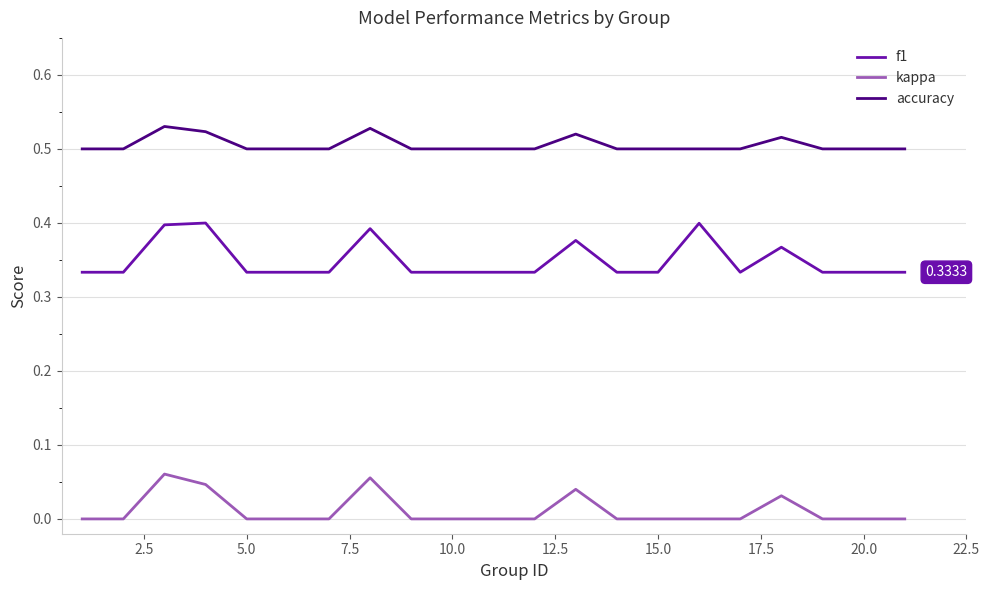

List the series in order of their overall mean, highest first.

accuracy, f1, kappa